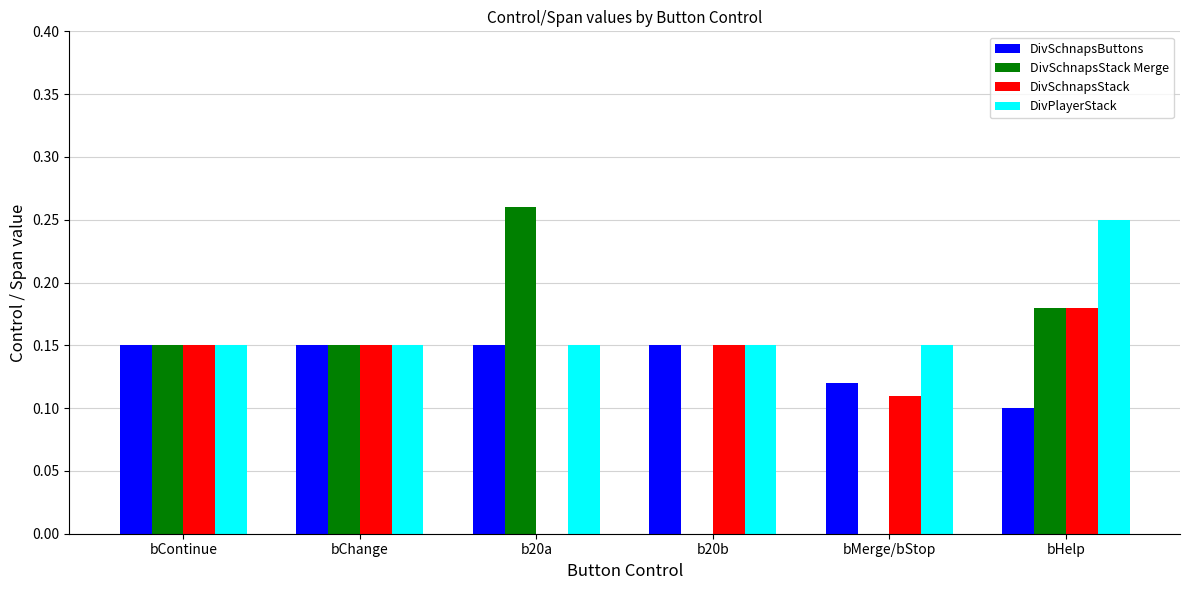

Between b20b and bHelp, which series saw the biggest shift?

DivSchnapsStack Merge